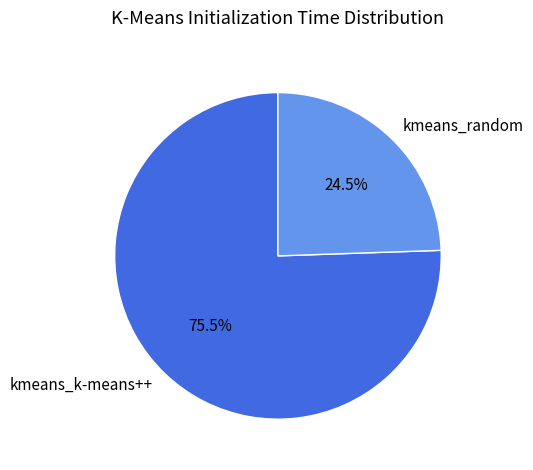

Rank the categories by value from lowest to highest.

kmeans_random, kmeans_k-means++